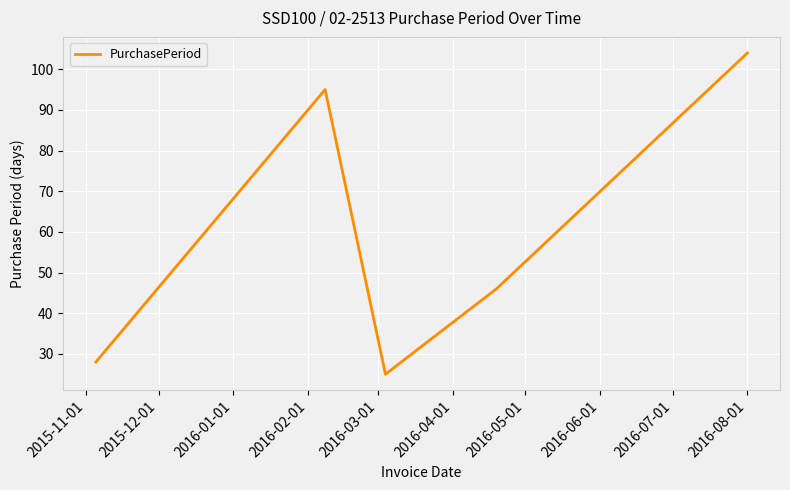

What is the average value?

60